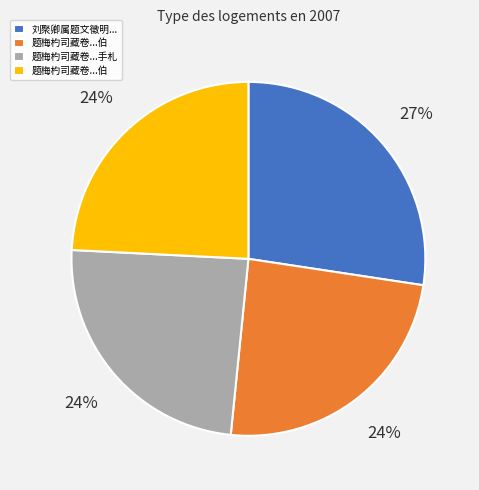

To the nearest percent, what is the average slice percentage?

25%